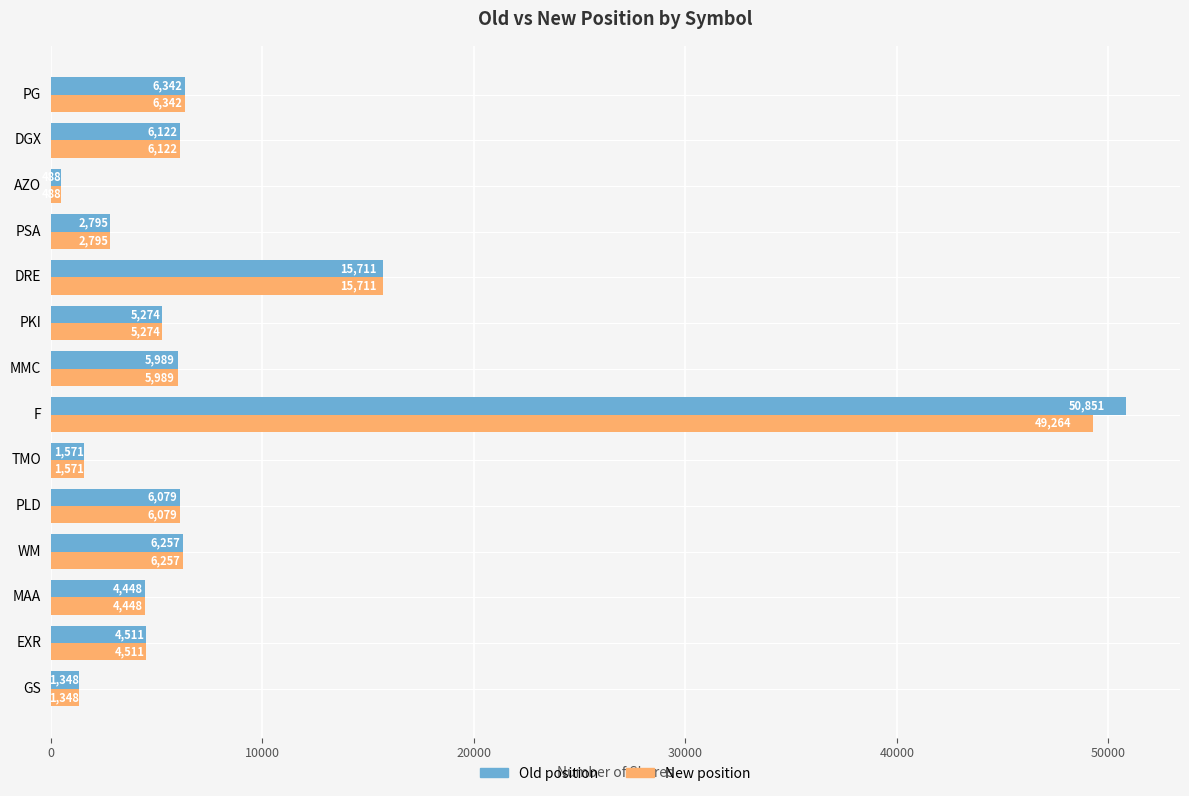

List the series in order of their overall mean, highest first.

Old position, New position